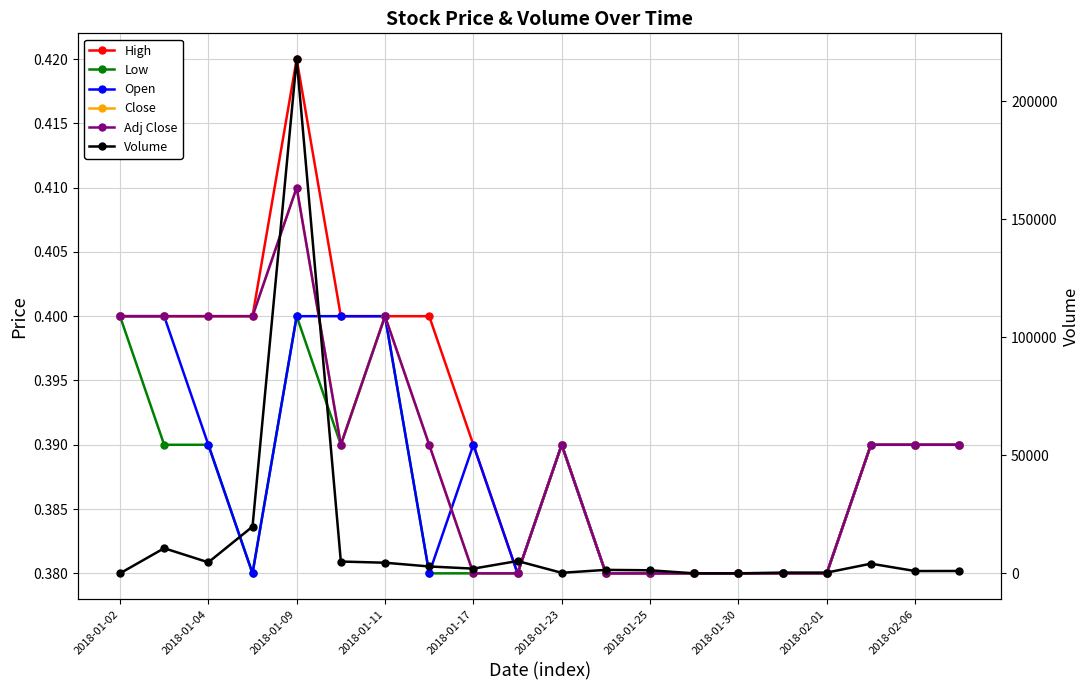

Reading left to right, transcribe all the data shown in this chart.

High: 0.4	0.4	0.4	0.4	0.4	0.4	0.4	0.4	0.4	0.4	0.4	0.4	0.4	0.4	0.4	0.4	0.4	0.4	0.4	0.4
Low: 0.4	0.4	0.4	0.4	0.4	0.4	0.4	0.4	0.4	0.4	0.4	0.4	0.4	0.4	0.4	0.4	0.4	0.4	0.4	0.4
Open: 0.4	0.4	0.4	0.4	0.4	0.4	0.4	0.4	0.4	0.4	0.4	0.4	0.4	0.4	0.4	0.4	0.4	0.4	0.4	0.4
Close: 0.4	0.4	0.4	0.4	0.4	0.4	0.4	0.4	0.4	0.4	0.4	0.4	0.4	0.4	0.4	0.4	0.4	0.4	0.4	0.4
Adj Close: 0.4	0.4	0.4	0.4	0.4	0.4	0.4	0.4	0.4	0.4	0.4	0.4	0.4	0.4	0.4	0.4	0.4	0.4	0.4	0.4
Volume: 0.0	10641.0	4663.0	19794.0	217922.0	5000.0	4500.0	2914.0	2000.0	5222.0	222.0	1470.0	1297.0	0.0	0.0	317.0	317.0	4097.0	973.0	999.0